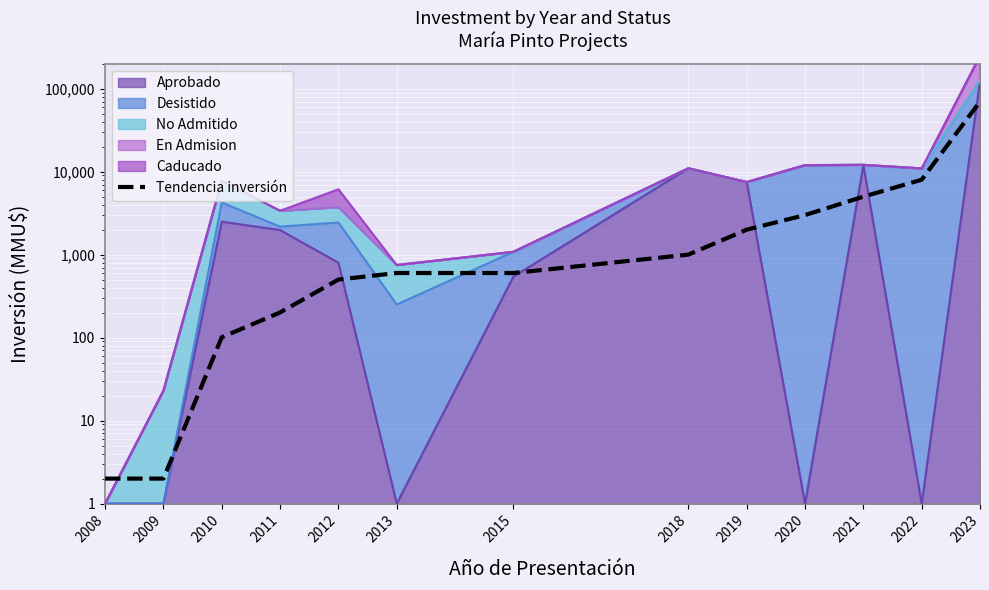

What is the approximate value at 2020, to the nearest 100?

3000